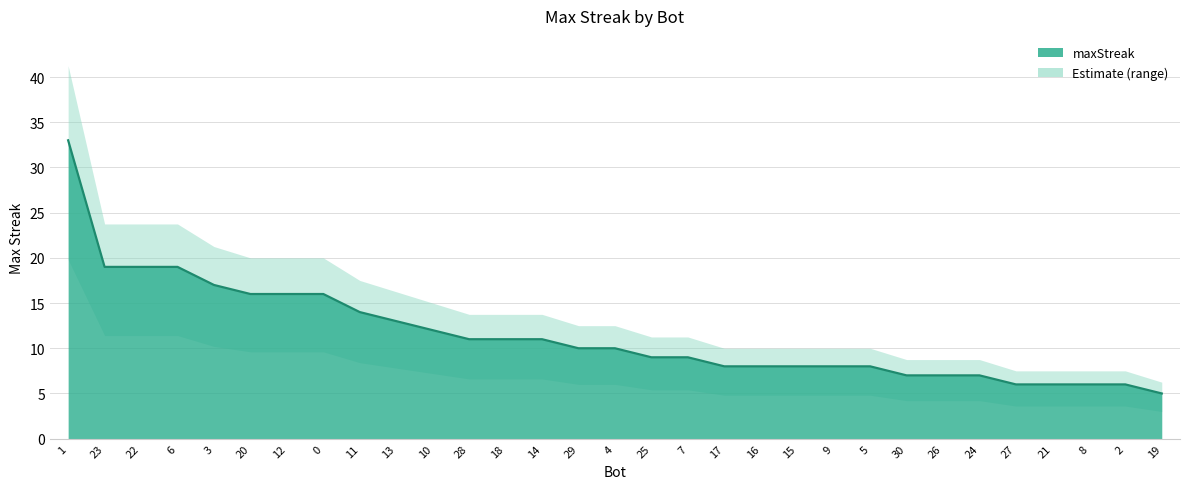

List the labels in order of value, smallest first.

19, 27, 21, 8, 2, 30, 26, 24, 17, 16, 15, 9, 5, 25, 7, 29, 4, 28, 18, 14, 10, 13, 11, 20, 12, 0, 3, 23, 22, 6, 1